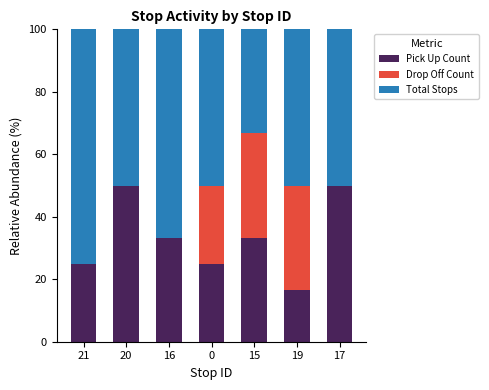

What is the sum of all Pick Up Count values?

233.3